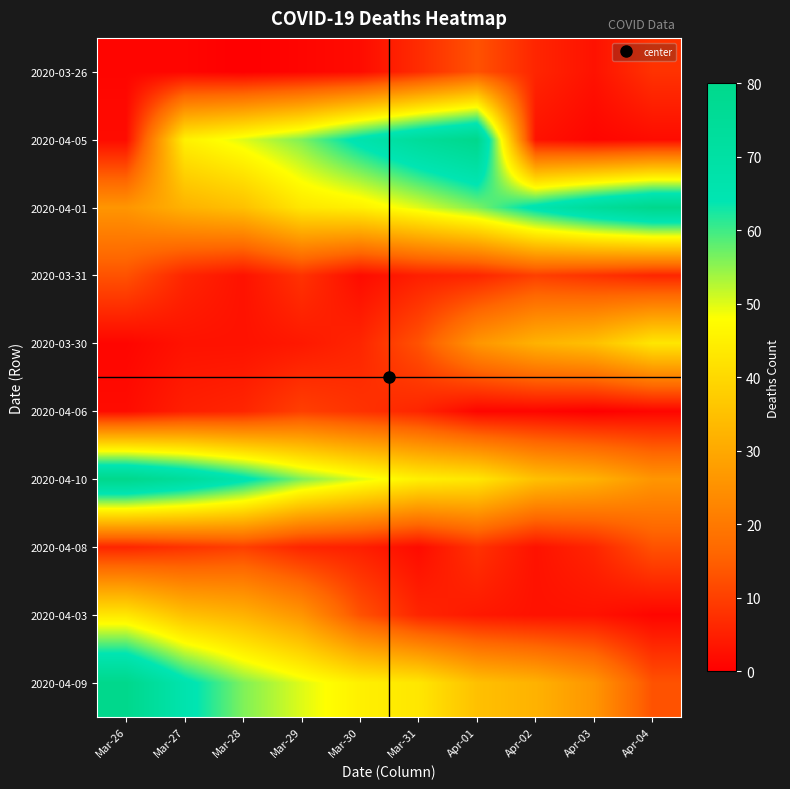

Reading left to right, what are all the values shown in this chart?

2020-03-26: Mar-26=1	Mar-27=1	Mar-28=0	Mar-29=1	Mar-30=2	Mar-31=7	Apr-01=13	Apr-02=6	Apr-03=3	Apr-04=8
2020-04-05: Mar-26=2	Mar-27=45	Mar-28=50	Mar-29=56	Mar-30=66	Mar-31=74	Apr-01=80	Apr-02=3	Apr-03=1	Apr-04=2
2020-04-01: Mar-26=26	Mar-27=32	Mar-28=35	Mar-29=43	Mar-30=45	Mar-31=50	Apr-01=56	Apr-02=66	Apr-03=74	Apr-04=80
2020-03-31: Mar-26=13	Mar-27=6	Mar-28=3	Mar-29=8	Mar-30=2	Mar-31=5	Apr-01=6	Apr-02=10	Apr-03=8	Apr-04=6
2020-03-30: Mar-26=1	Mar-27=3	Mar-28=3	Mar-29=4	Mar-30=6	Mar-31=13	Apr-01=26	Apr-02=32	Apr-03=35	Apr-04=43
2020-04-06: Mar-26=2	Mar-27=5	Mar-28=6	Mar-29=10	Mar-30=8	Mar-31=6	Apr-01=1	Apr-02=1	Apr-03=0	Apr-04=1
2020-04-10: Mar-26=80	Mar-27=74	Mar-28=66	Mar-29=56	Mar-30=50	Mar-31=45	Apr-01=43	Apr-02=35	Apr-03=32	Apr-04=26
2020-04-08: Mar-26=6	Mar-27=8	Mar-28=10	Mar-29=6	Mar-30=5	Mar-31=2	Apr-01=8	Apr-02=3	Apr-03=6	Apr-04=13
2020-04-03: Mar-26=43	Mar-27=35	Mar-28=32	Mar-29=26	Mar-30=13	Mar-31=6	Apr-01=4	Apr-02=3	Apr-03=3	Apr-04=1
2020-04-09: Mar-26=80	Mar-27=66	Mar-28=56	Mar-29=50	Mar-30=45	Mar-31=43	Apr-01=35	Apr-02=32	Apr-03=26	Apr-04=13